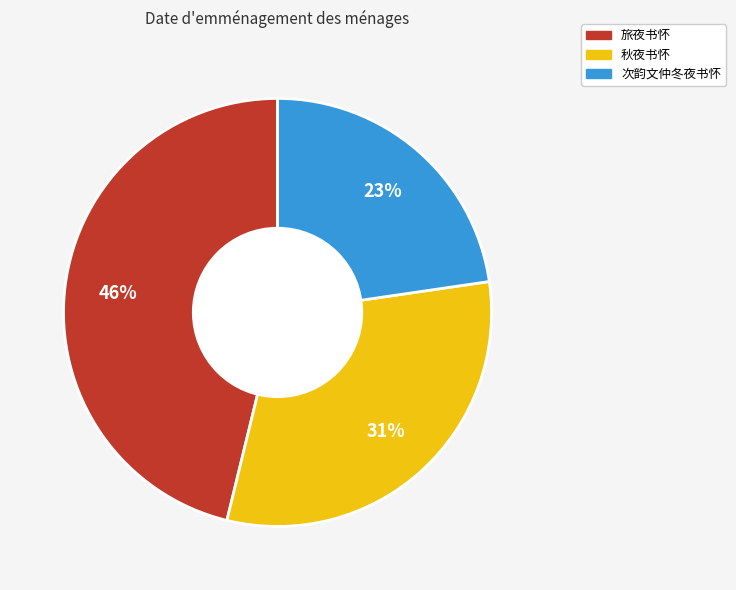

How many slices are in this pie chart?

3